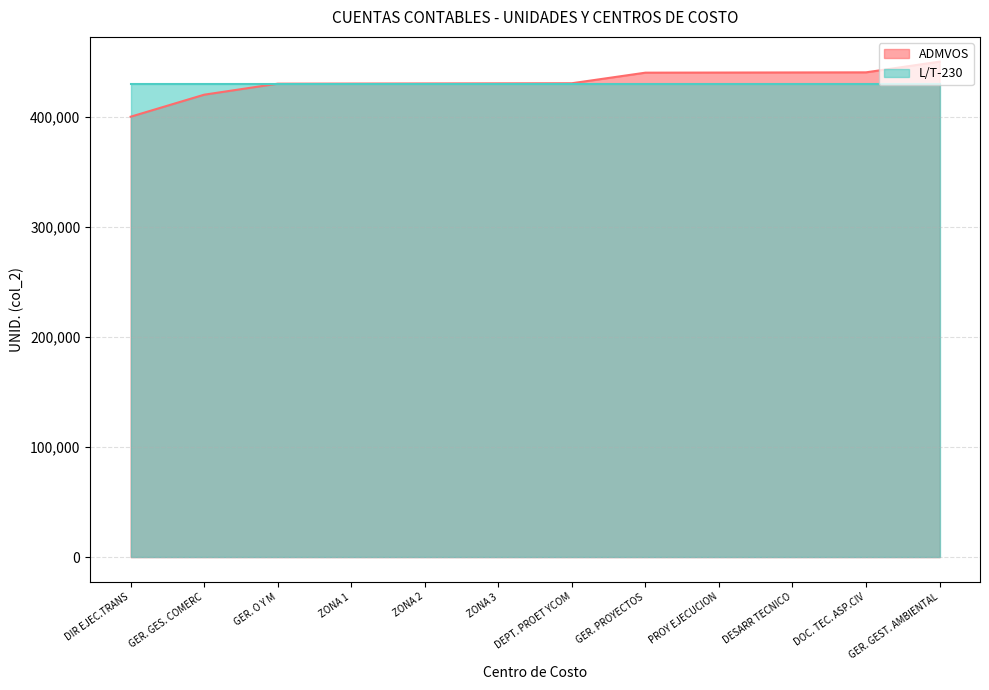

True or false: the data shows 728634 at DESARR TECNICO.

False